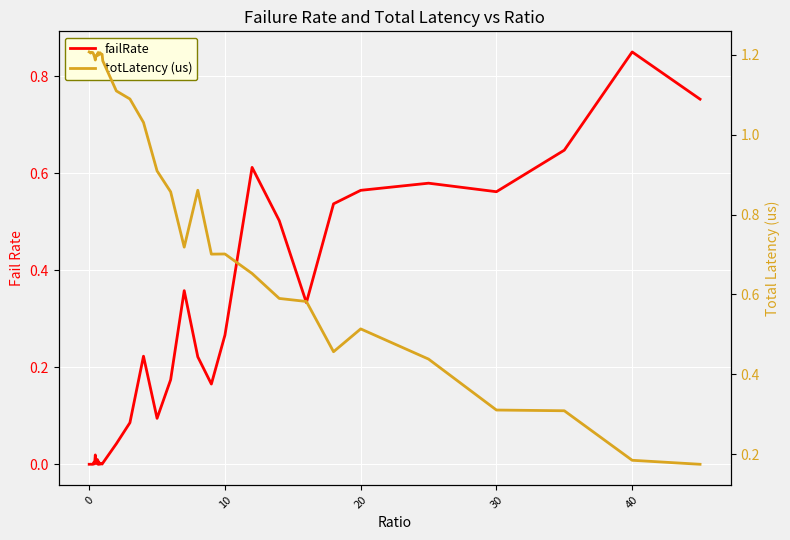

True or false: failRate has a value of 0.6 at 30.

True